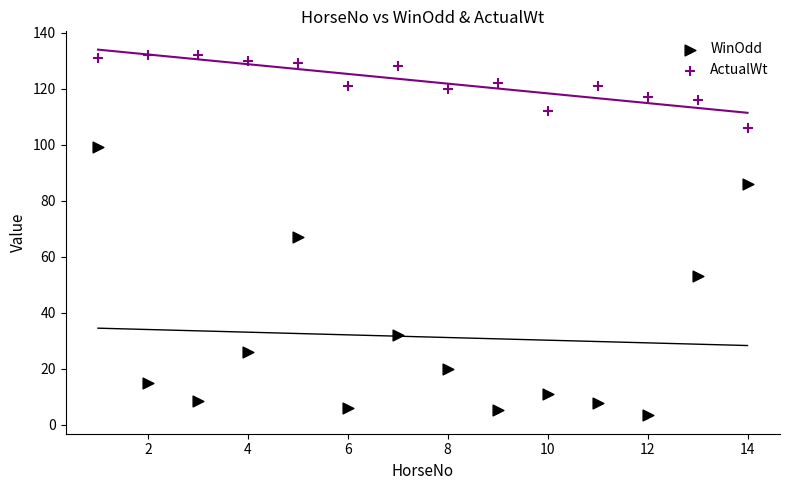

Which series contains the highest Y value?

ActualWt